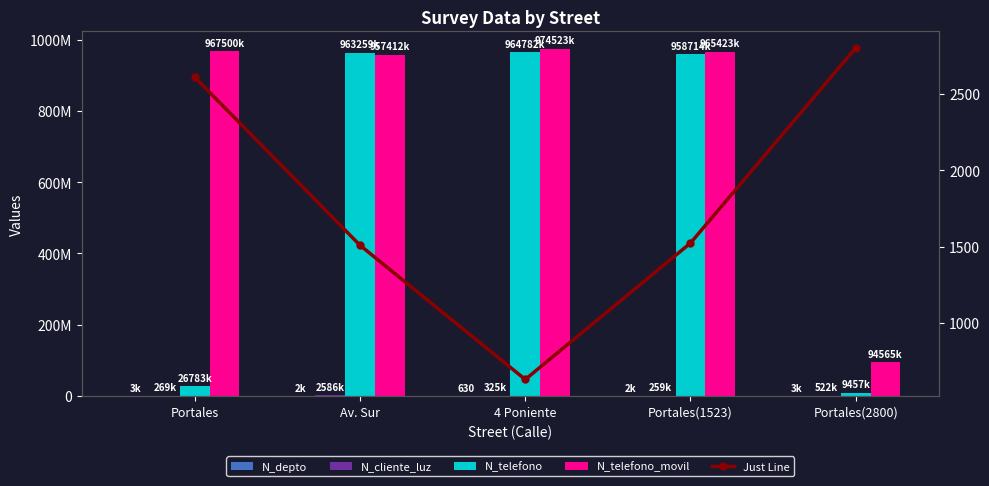

How many groups of bars are there?

5